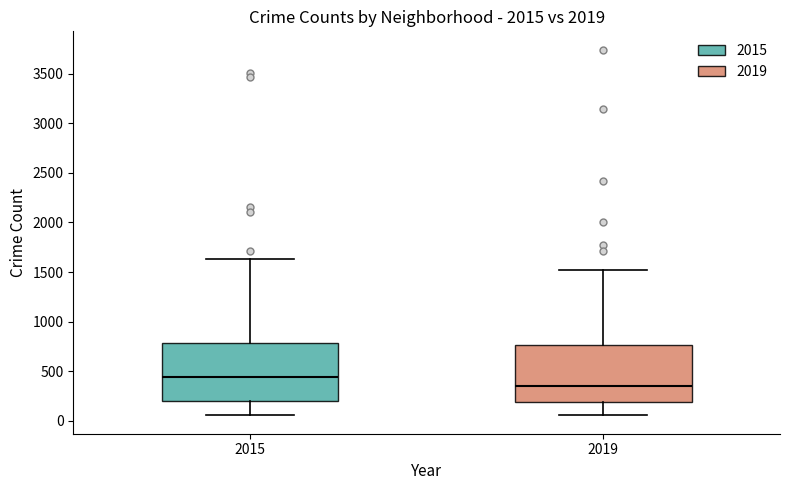

Where does the median line of the box at x = 2015 sit on the y-axis? The values are not printed on the chart, so give them approximately, as read against the axis.

450